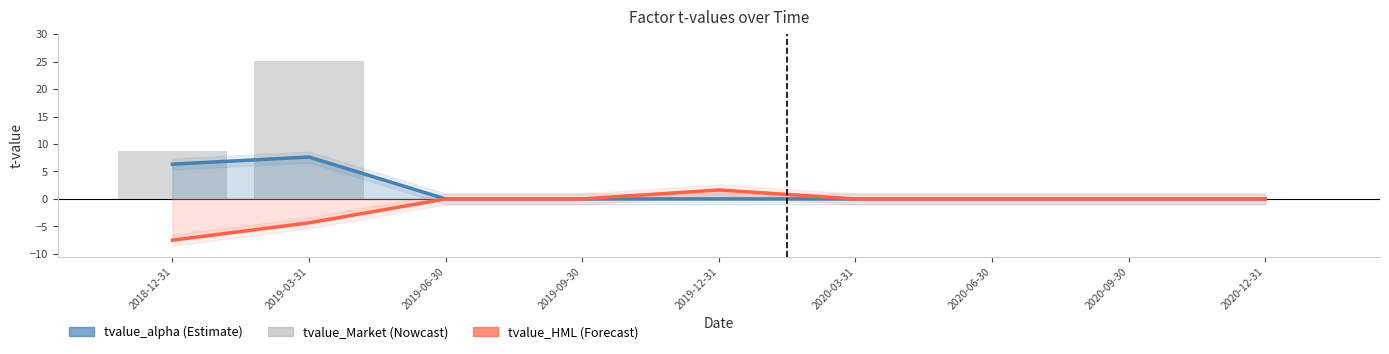

Which series has the largest total across all categories?

tvalue_Market